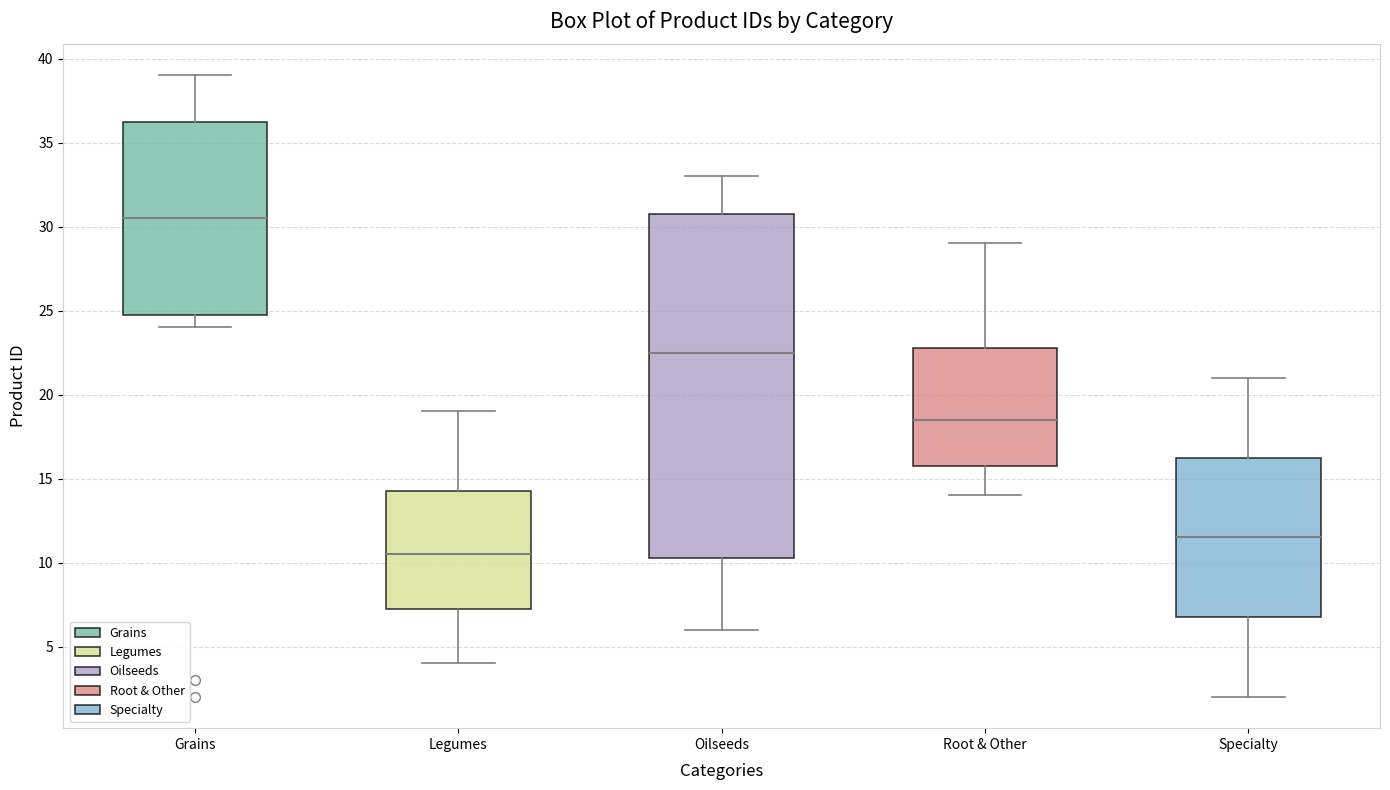

Reading left to right, transcribe this box plot: for each box, give where its median line is, the range the box spans, and where its two whiskers end, as read against the y-axis. The values are not printed on the chart, so give them approximately, as read against the axis.

Grains: median 30.5, box 25.0 to 36.5, whiskers 24.0 to 39.0
Legumes: median 10.5, box 7.5 to 14.5, whiskers 4.0 to 19.0
Oilseeds: median 22.5, box 10.5 to 31.0, whiskers 6.0 to 33.0
Root & Other: median 18.5, box 16.0 to 23.0, whiskers 14.0 to 29.0
Specialty: median 11.5, box 7.0 to 16.5, whiskers 2.0 to 21.0